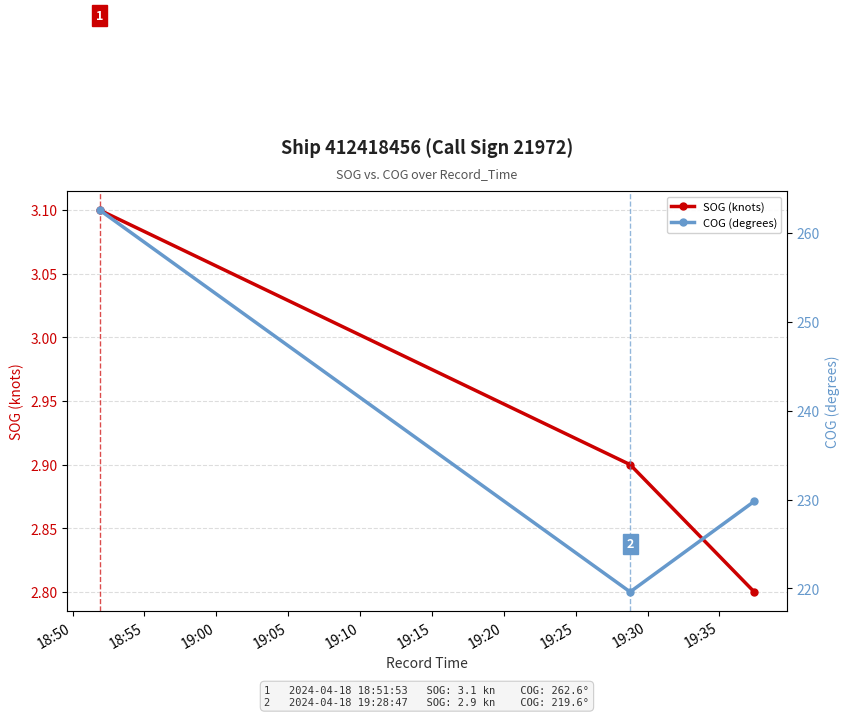

Does the chart have visible grid lines?

Yes